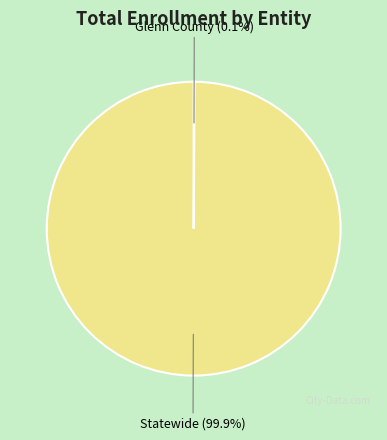

What is the majority slice?

Statewide